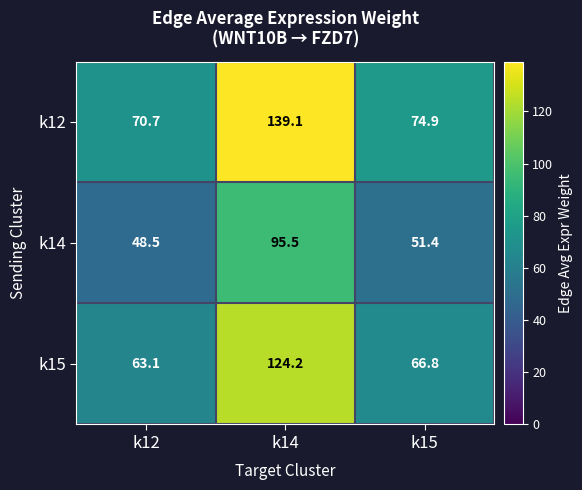

What is the difference between the maximum and minimum values in the k14 series?

47.0